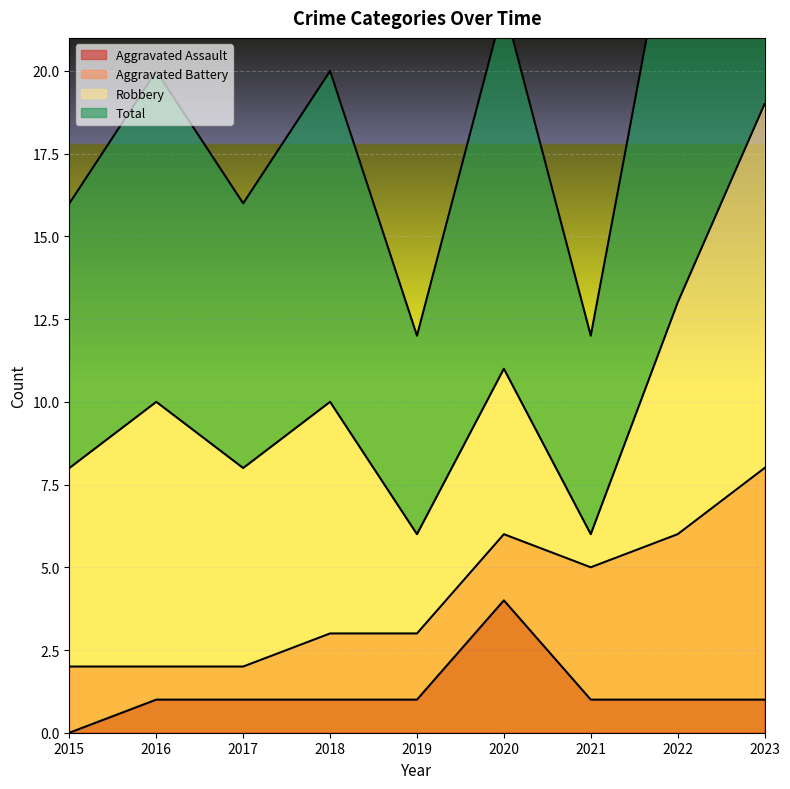

The Aggravated Assault series shows 1 at 2016. True or false?

True